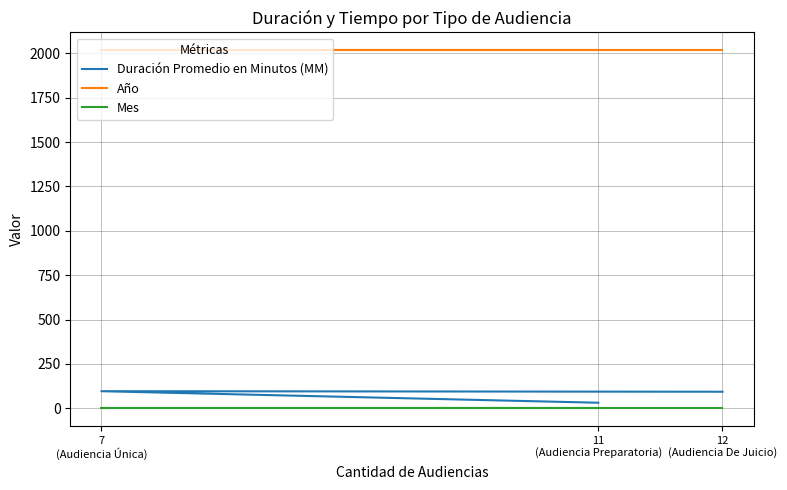

What is the sum of the Año values at 11
(Audiencia Preparatoria) and 7
(Audiencia Única)?

4034